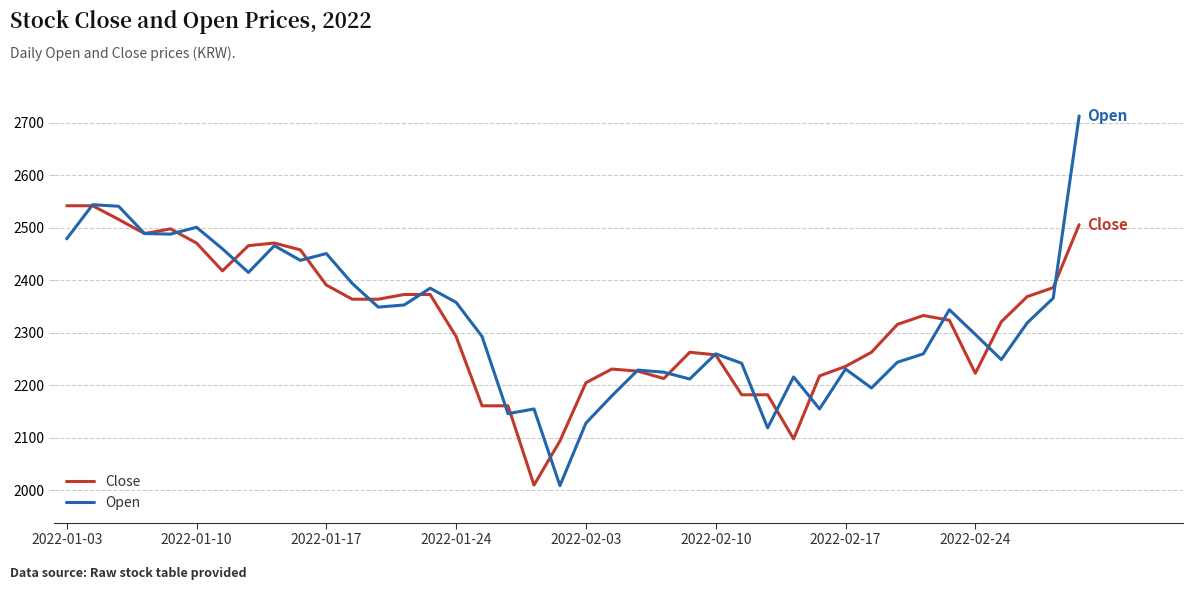

What is the minimum value shown in the chart?

2009